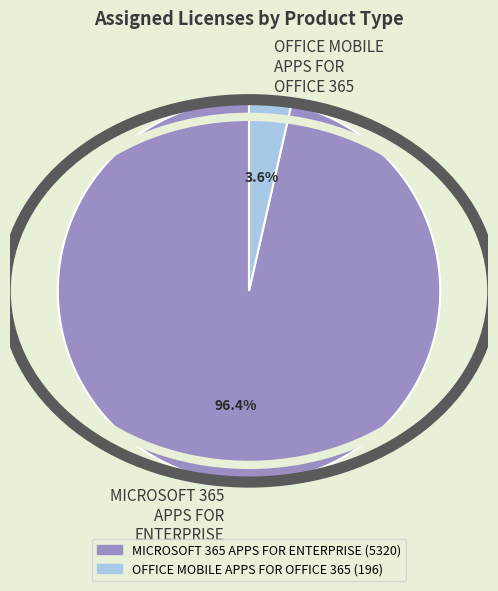

Between MICROSOFT 365 APPS FOR ENTERPRISE and OFFICE MOBILE APPS FOR OFFICE 365, which is larger?

MICROSOFT 365 APPS FOR ENTERPRISE